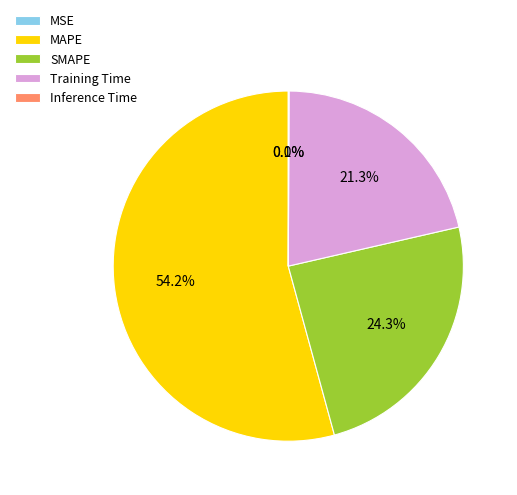

Between MAPE and SMAPE, which is larger?

MAPE